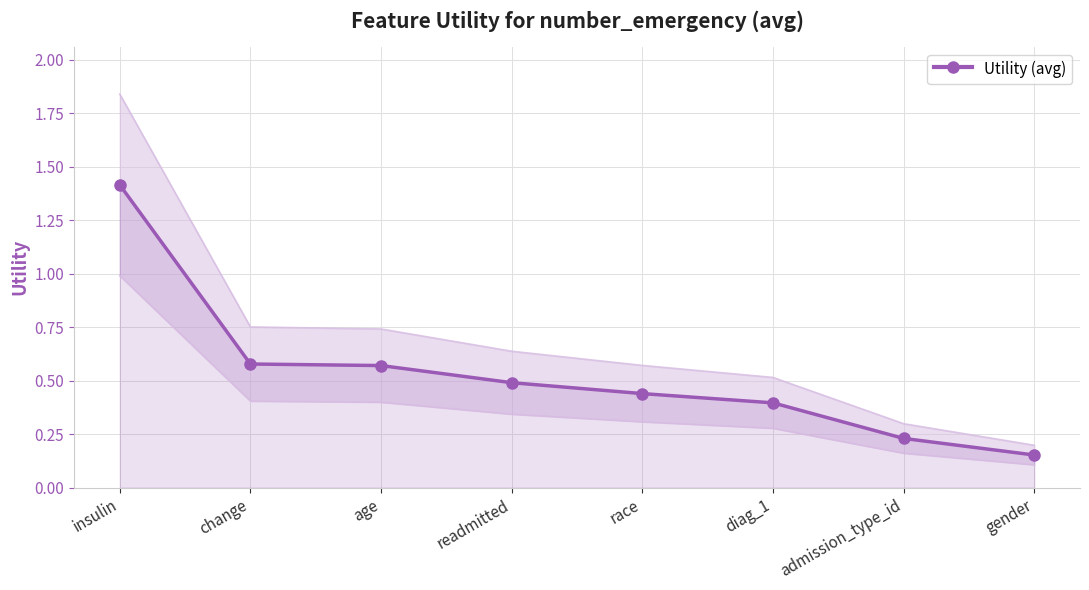

What is the sum of the values at admission_type_id and readmitted?

0.7